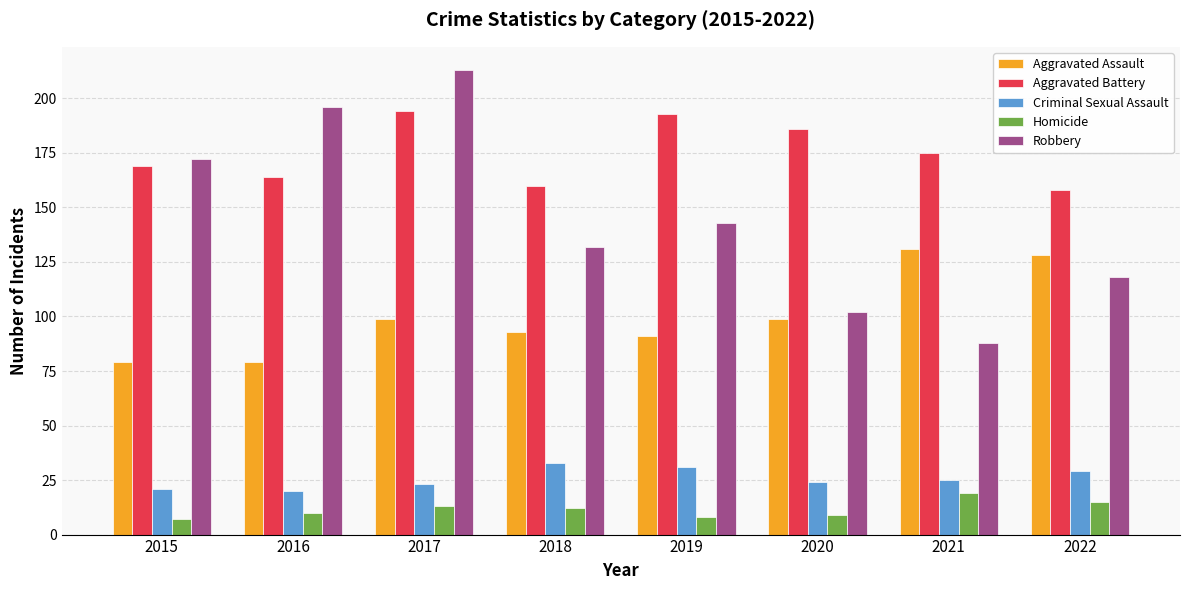

True or false: Robbery has a value of 102 at 2020.

True